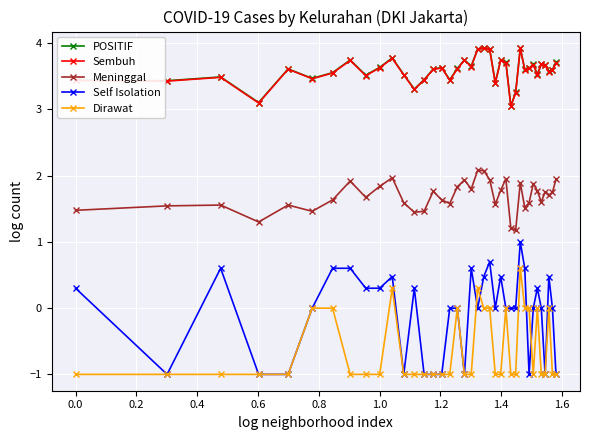

What is the value of the POSITIF point at the 6th from the left?

3.5